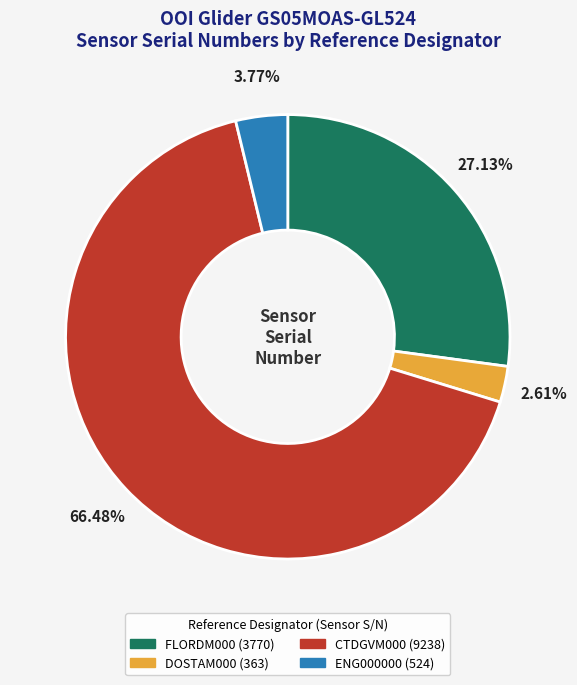

How many segments does this pie chart have?

4